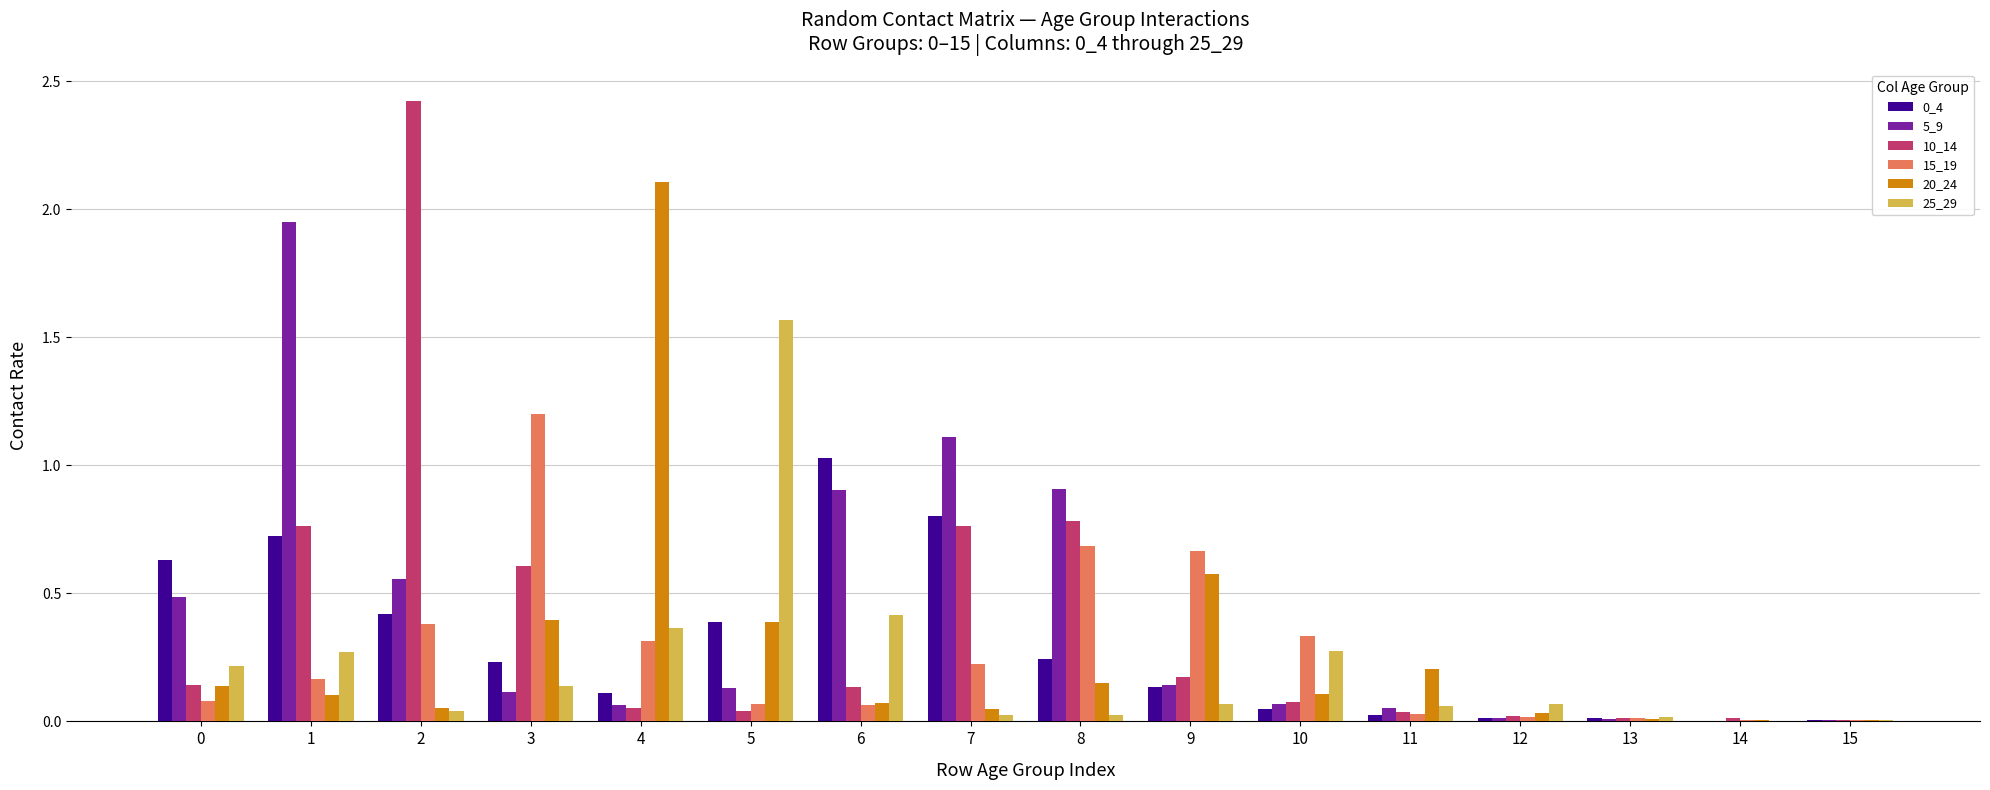

Where is 20_24 nearest to the value 1?

9